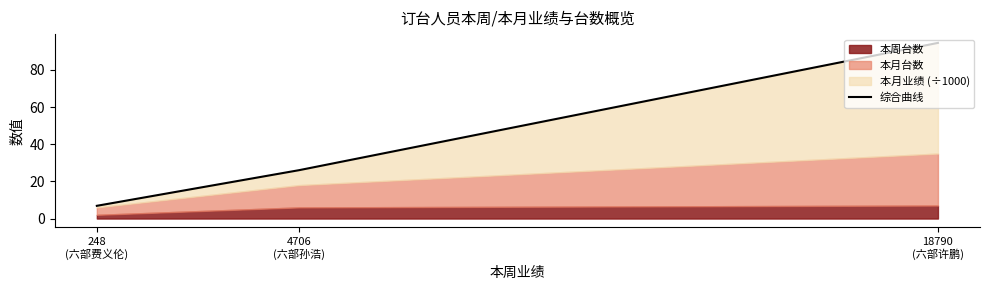

At which label does the data first exceed 26?

4706
(六部孙浩)